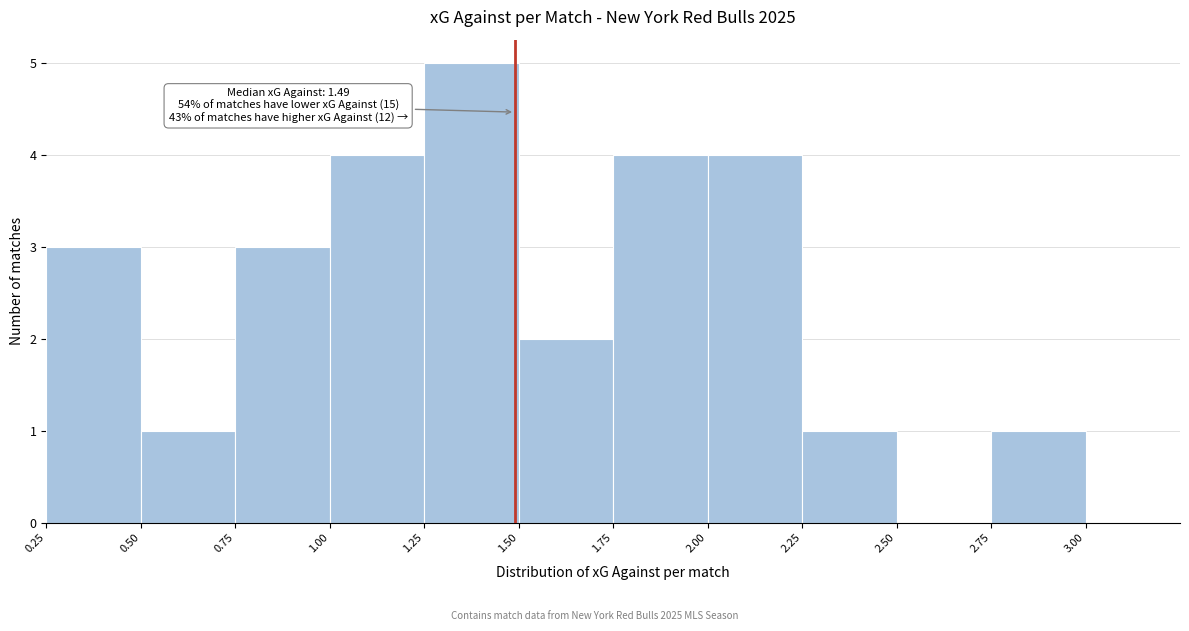

Over which range of the x-axis is the bar tallest?

1.25 to 1.50